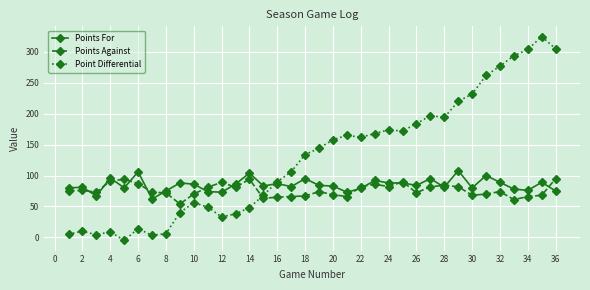

Which series ends up on top after the final intersection of Point Differential and Points For?

Point Differential